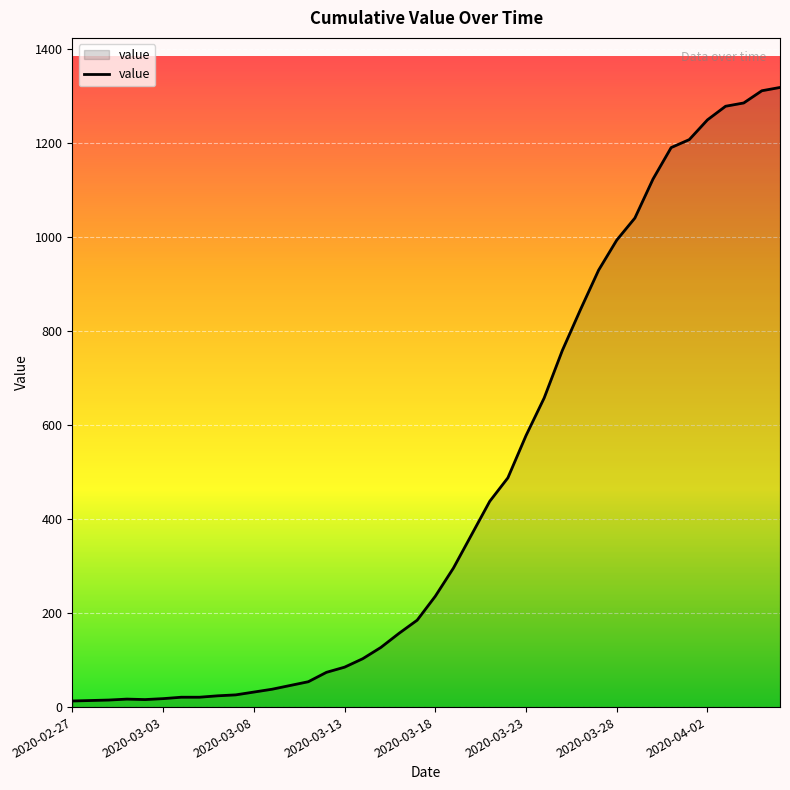

What is the difference between the maximum and minimum values?

1306